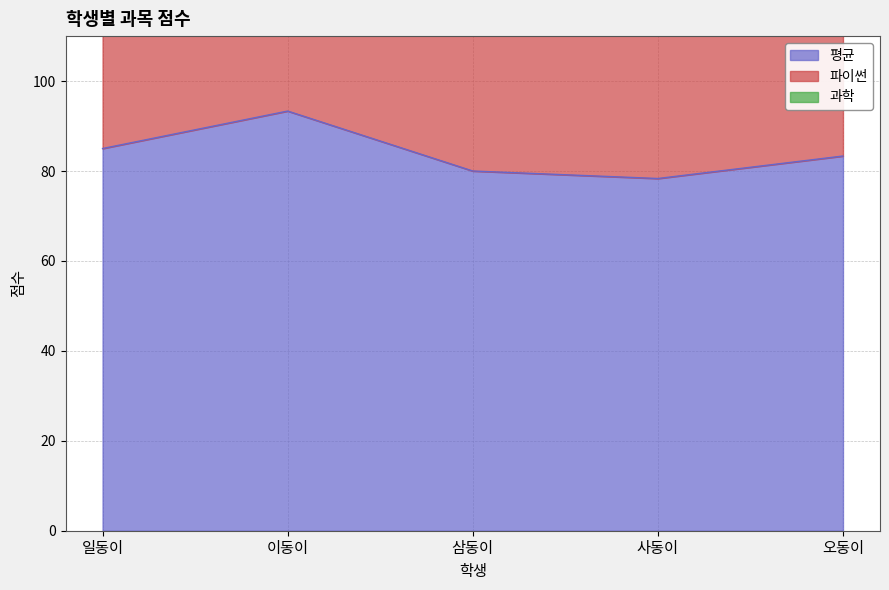

What is the lowest value of the 과학 series?

225.0